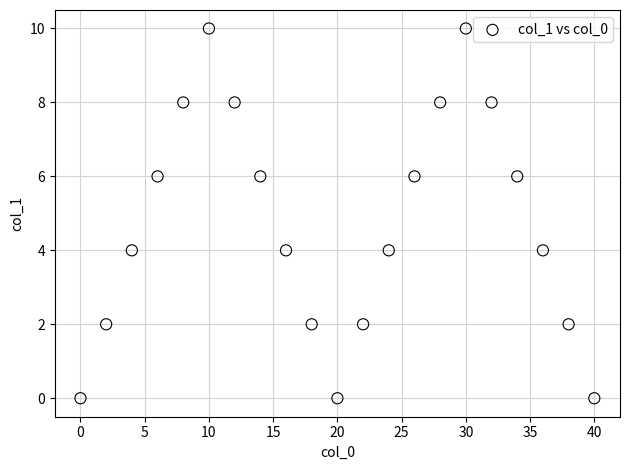

What is the range of Y values (max minus min)?

10